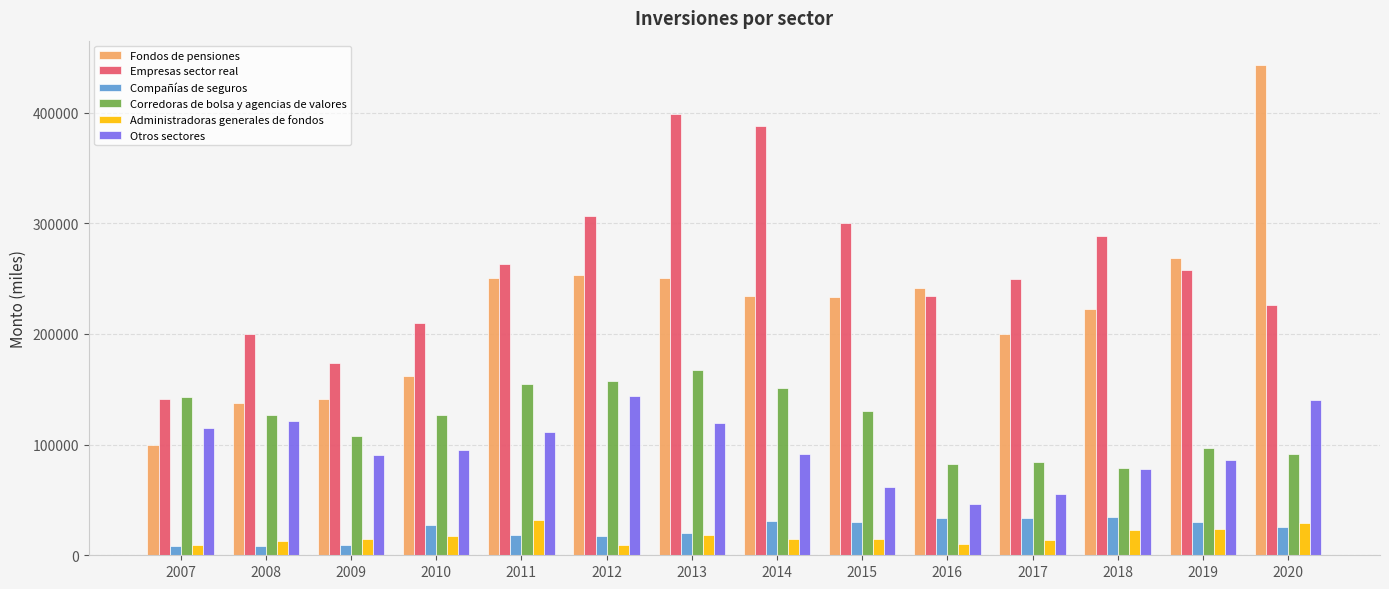

At which label is Fondos de pensiones closest to 271184?

2019